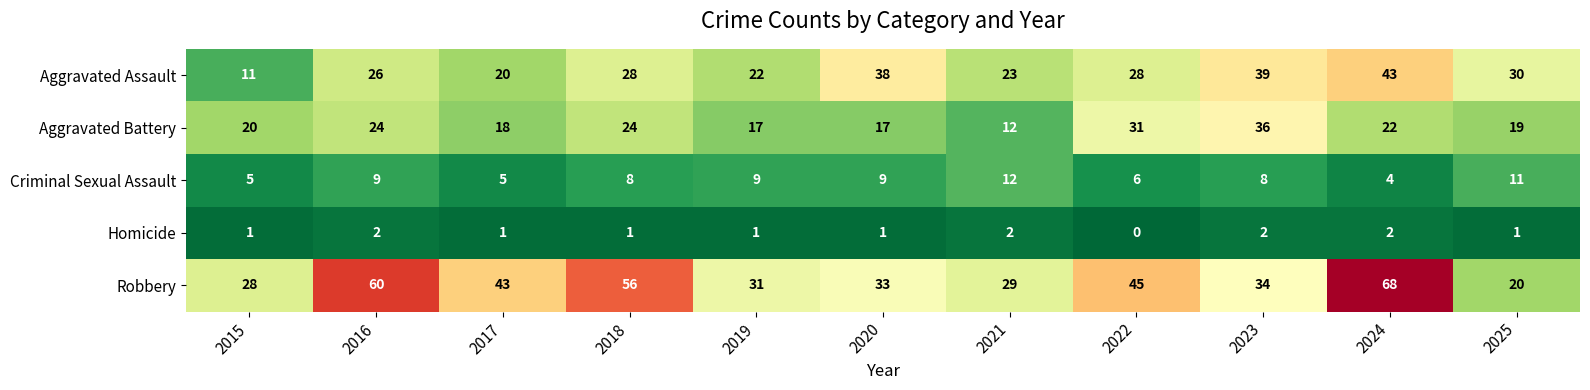

The value of Aggravated Battery at 2024 is 34. True or false?

False